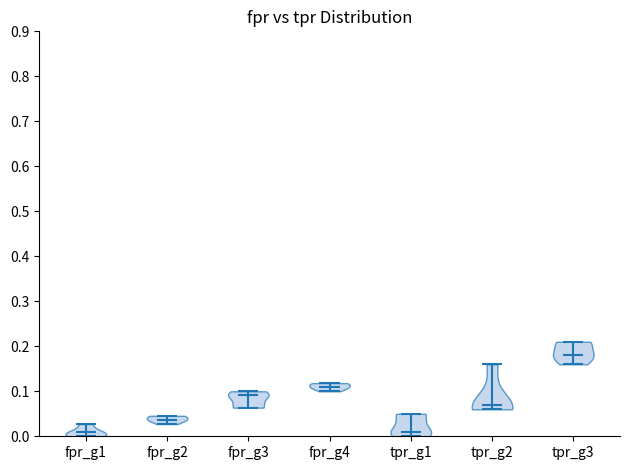

Reading left to right, read every violin against the y-axis: where its median line is, and the lowest and highest points it reaches. The values are not printed on the chart, so give them approximately, as read against the axis.

fpr_g1: median line 0.01, lowest point 0.00, highest point 0.03
fpr_g2: median line 0.04, lowest point 0.03, highest point 0.05
fpr_g3: median line 0.09, lowest point 0.06, highest point 0.10
fpr_g4: median line 0.11, lowest point 0.10, highest point 0.12
tpr_g1: median line 0.01, lowest point 0.00, highest point 0.05
tpr_g2: median line 0.07, lowest point 0.06, highest point 0.16
tpr_g3: median line 0.18, lowest point 0.16, highest point 0.21